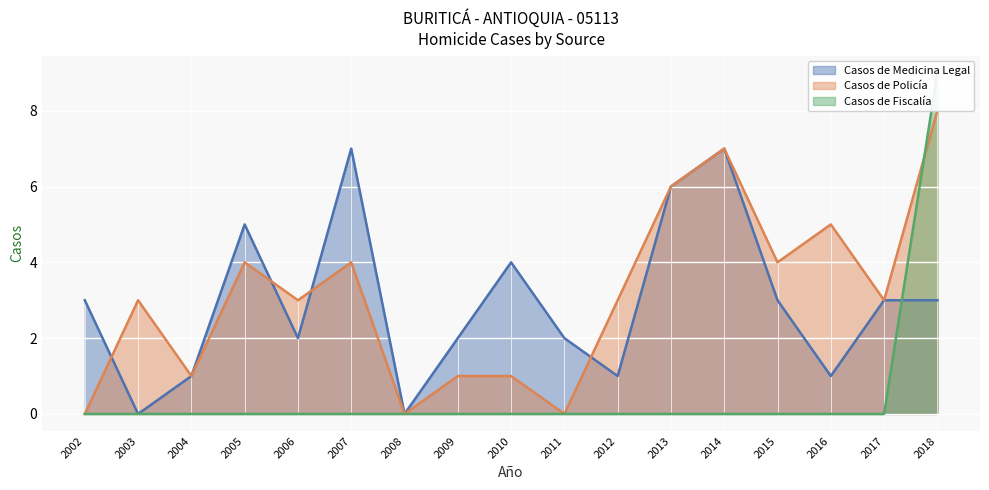

Is it true that Casos de Fiscalía equals -4 at 2005?

False